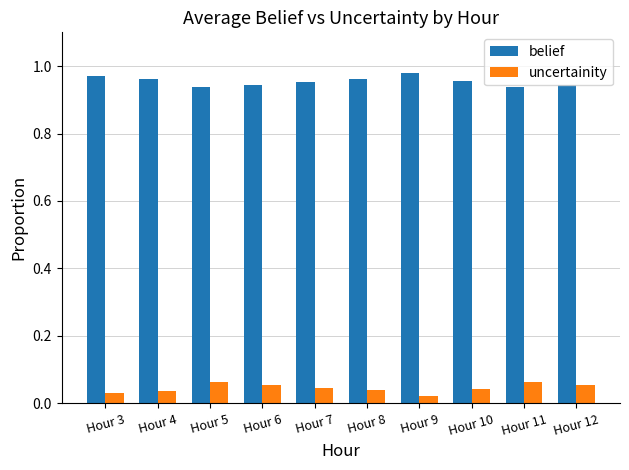

List the series in order of their overall mean, highest first.

belief, uncertainity